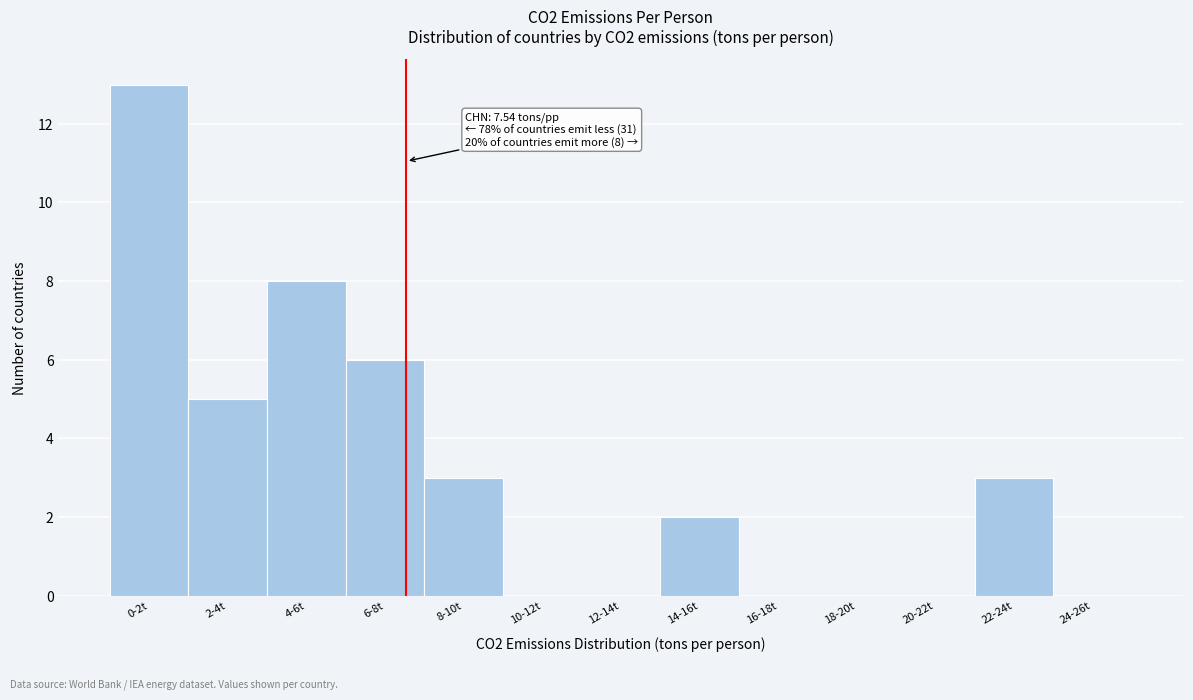

Reading right to left, transcribe all the data shown in this chart.

24-26t=0	22-24t=3	20-22t=0	18-20t=0	16-18t=0	14-16t=2	12-14t=0	10-12t=0	8-10t=3	6-8t=6	4-6t=8	2-4t=5	0-2t=13